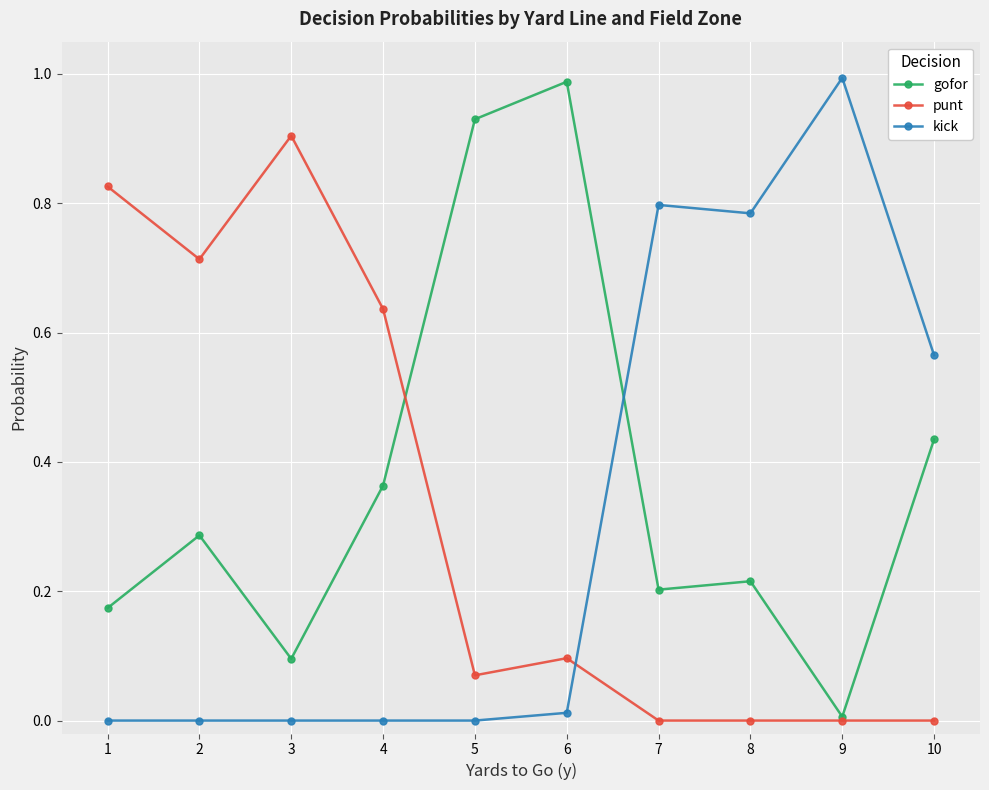

The punt series shows 0.1 at 5. True or false?

True